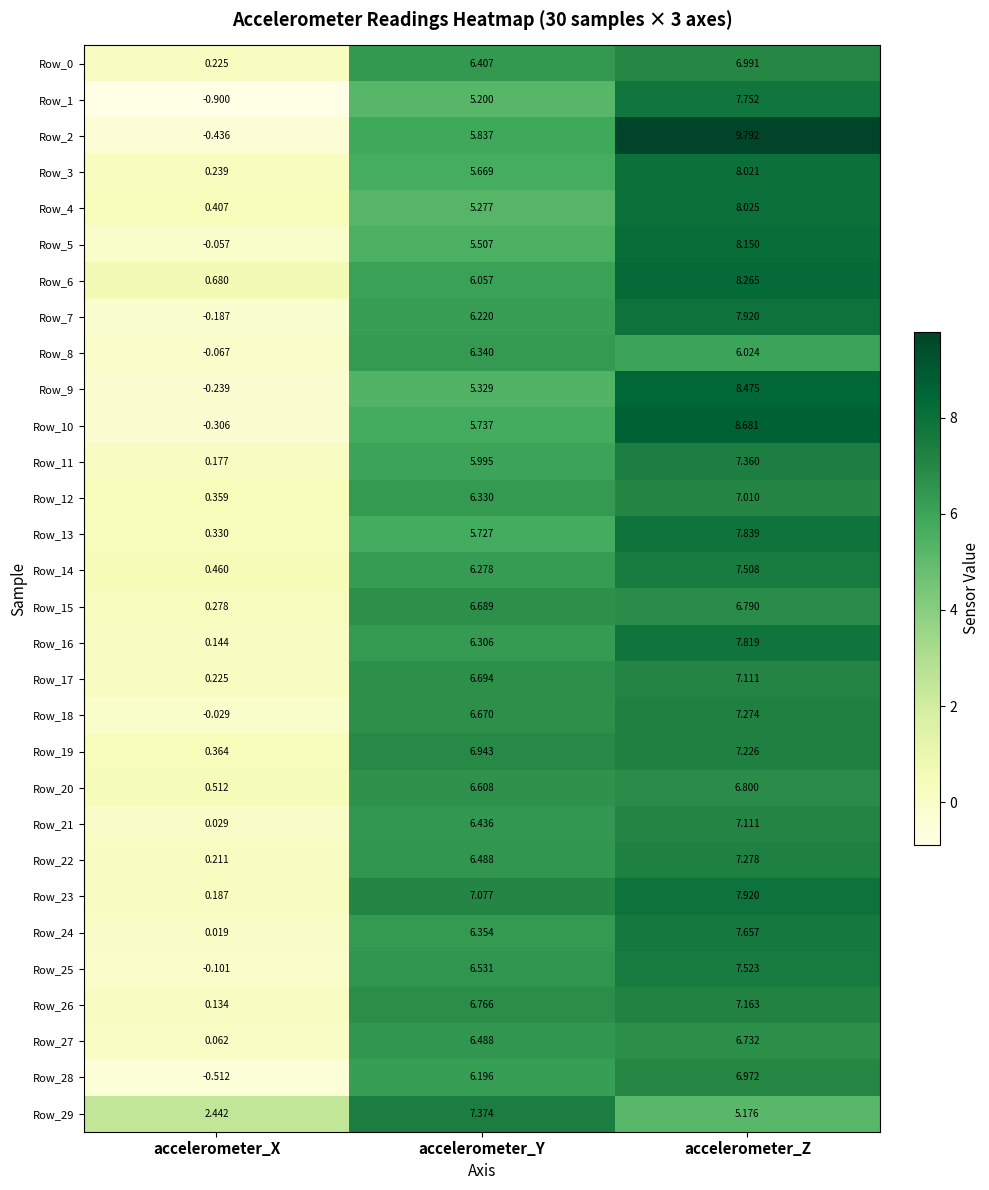

Rank the categories by Row_23 value from lowest to highest.

accelerometer_X, accelerometer_Y, accelerometer_Z